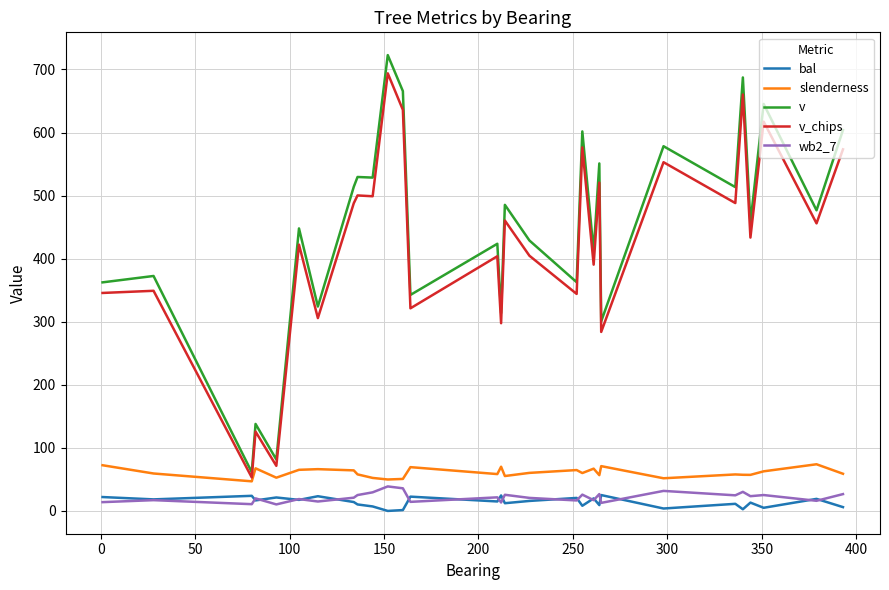

Which series has the largest range (max minus min)?

v